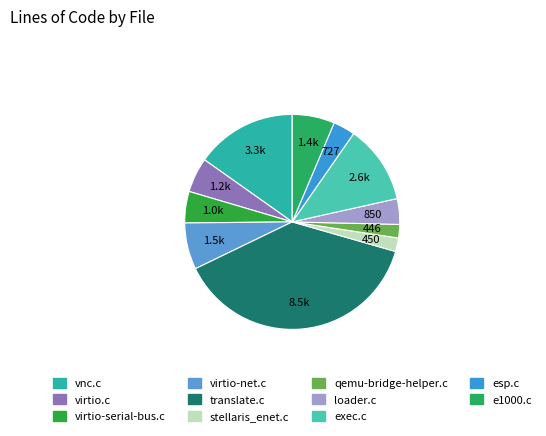

To the nearest percent, what is the difference between the largest and smallest slice percentages?

36%